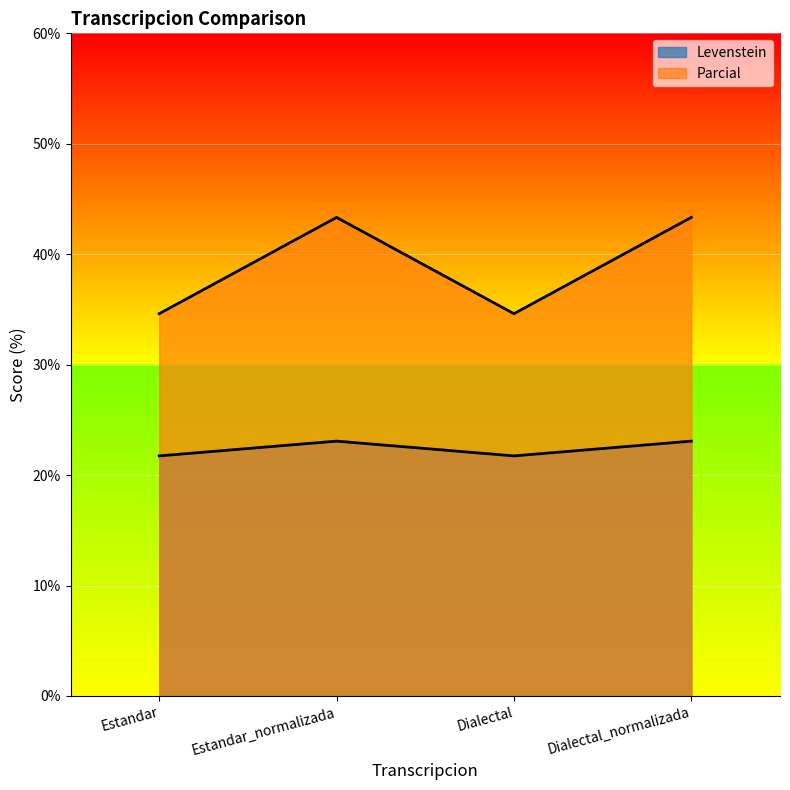

True or false: Parcial has more than 2 points higher than both neighbors.

False